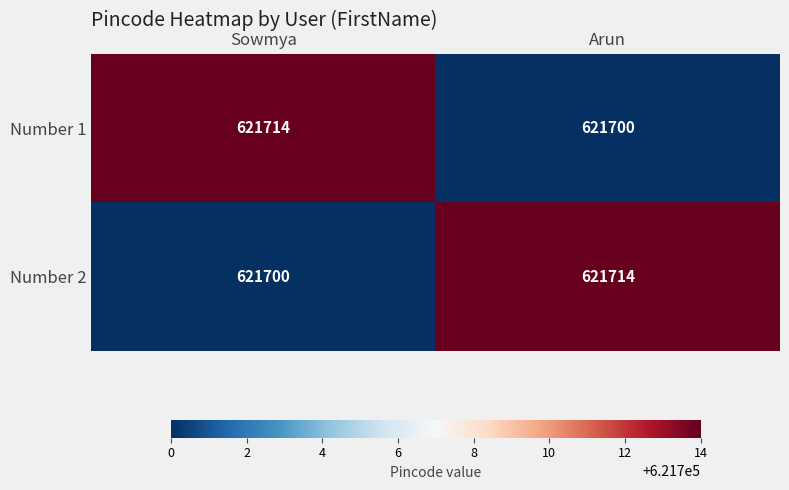

Is the value of Number 1 at Sowmya greater than the value of Number 2 at Sowmya?

Yes